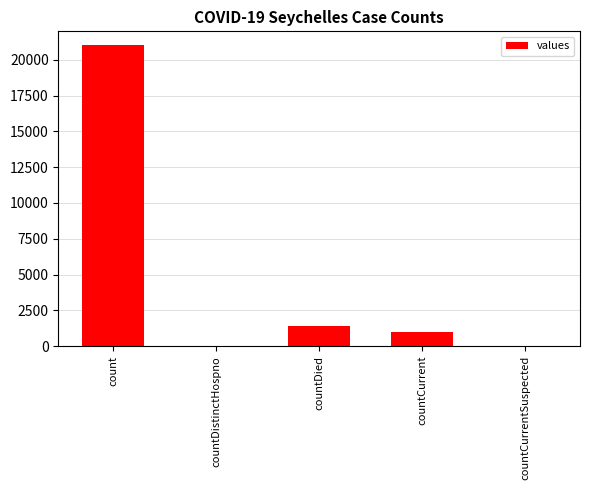

At which category does the chart reach its peak across all series?

count